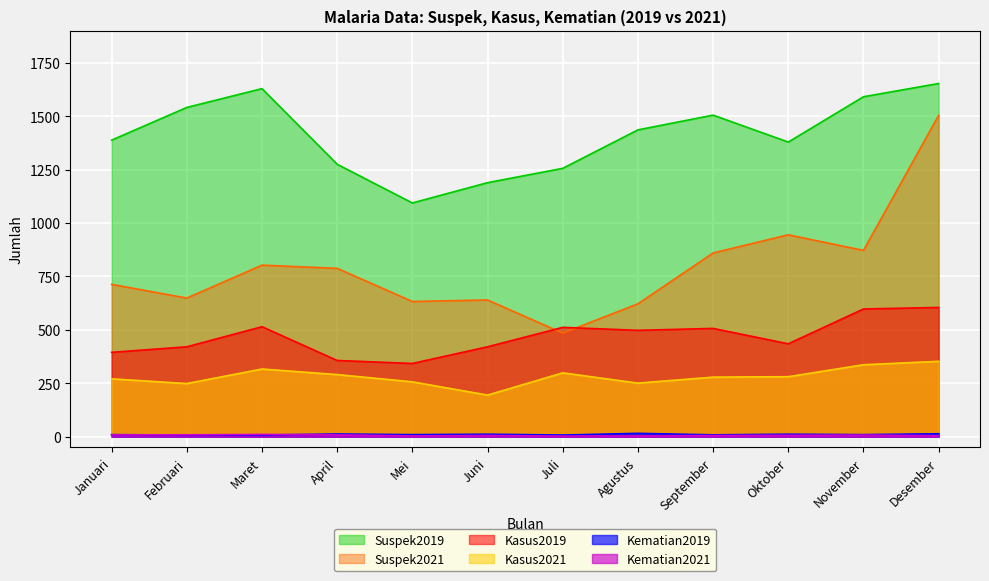

Reading left to right, transcribe all the data shown in this chart.

Suspek2019: 1388	1541	1629	1275	1094	1189	1256	1436	1505	1379	1591	1653
Suspek2021: 713	649	803	788	633	640	485	622	860	945	872	1504
Kasus2019: 395	421	515	357	343	421	512	498	507	435	598	605
Kasus2021: 271	249	317	291	257	195	299	251	279	281	337	353
Kematian2019: 10	8	8	13	10	12	8	16	9	12	10	14
Kematian2021: 9	9	11	9	4	6	3	4	6	7	8	5